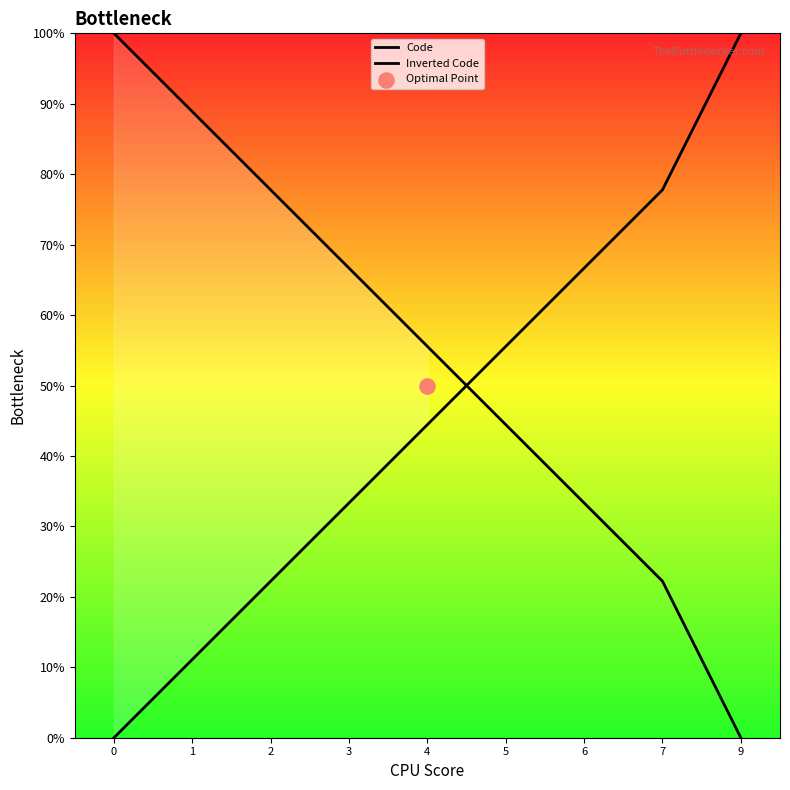

Which series contains the highest Y value?

Code